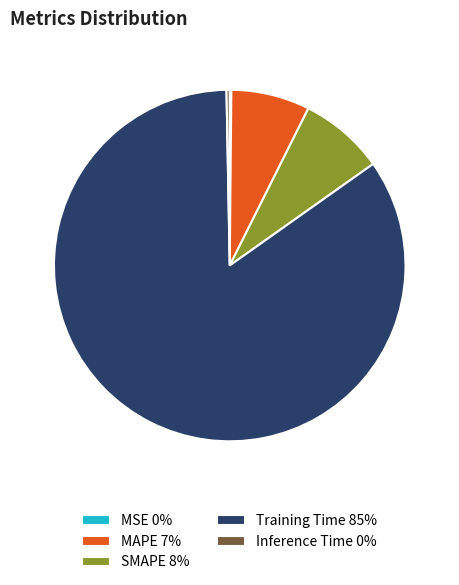

Is the sum of SMAPE 8% and MAPE 7% greater than half?

No